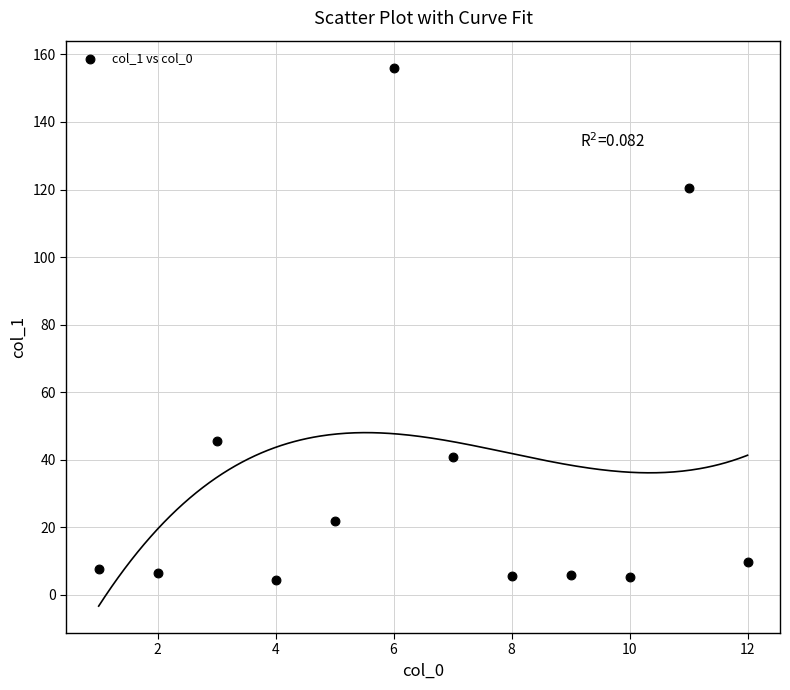

What is the average Y value?

35.8